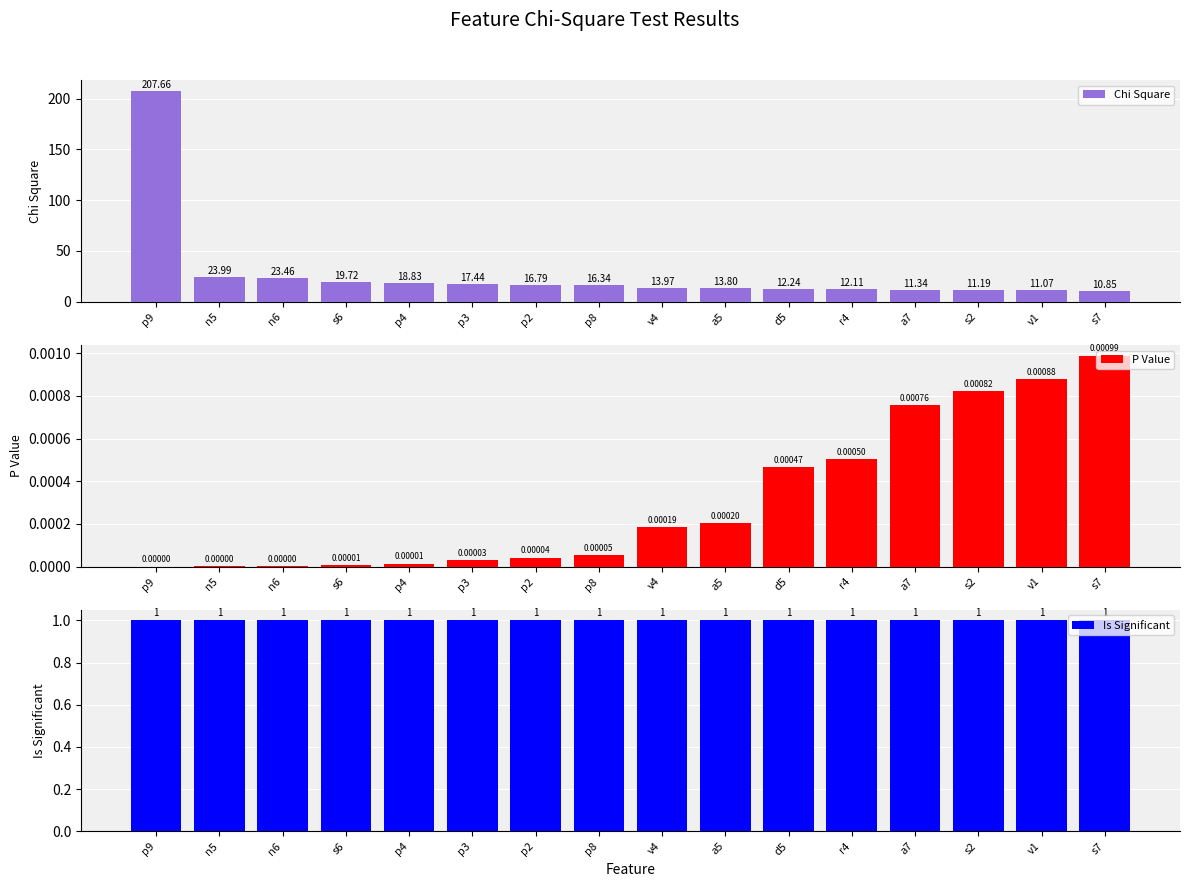

The Chi Square series shows 5.7 at p4. True or false?

False